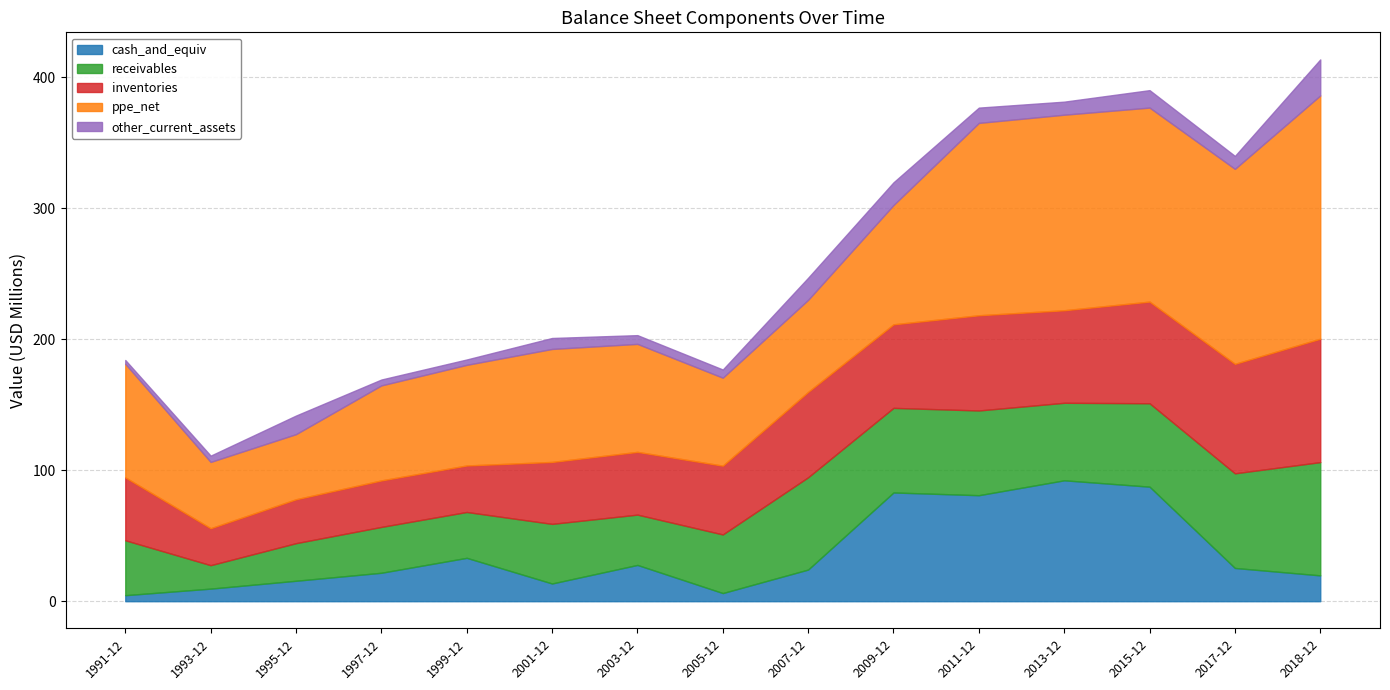

At 1995-12, list the series in order from largest to smallest.

ppe_net, inventories, receivables, cash_and_equiv, other_current_assets